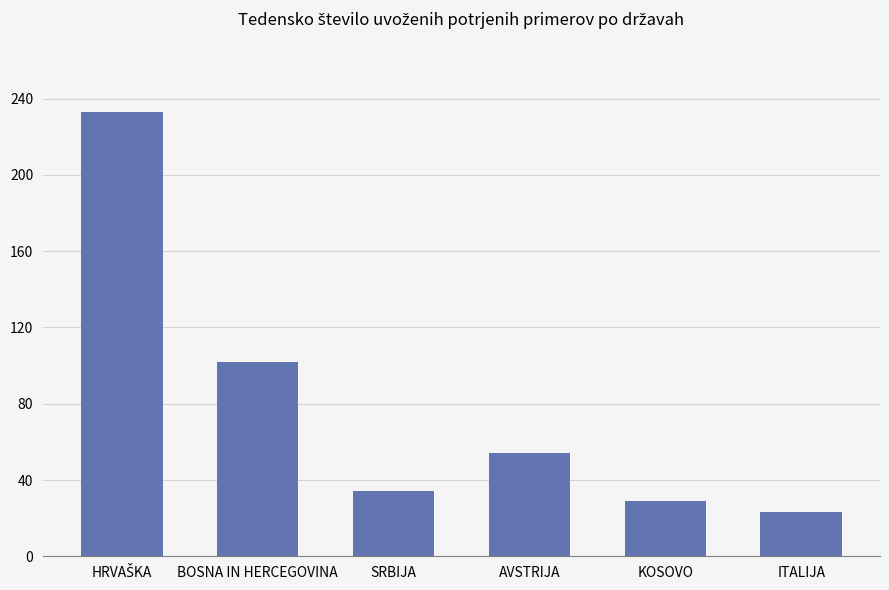

What is the label of the 4th bar from the right?

SRBIJA